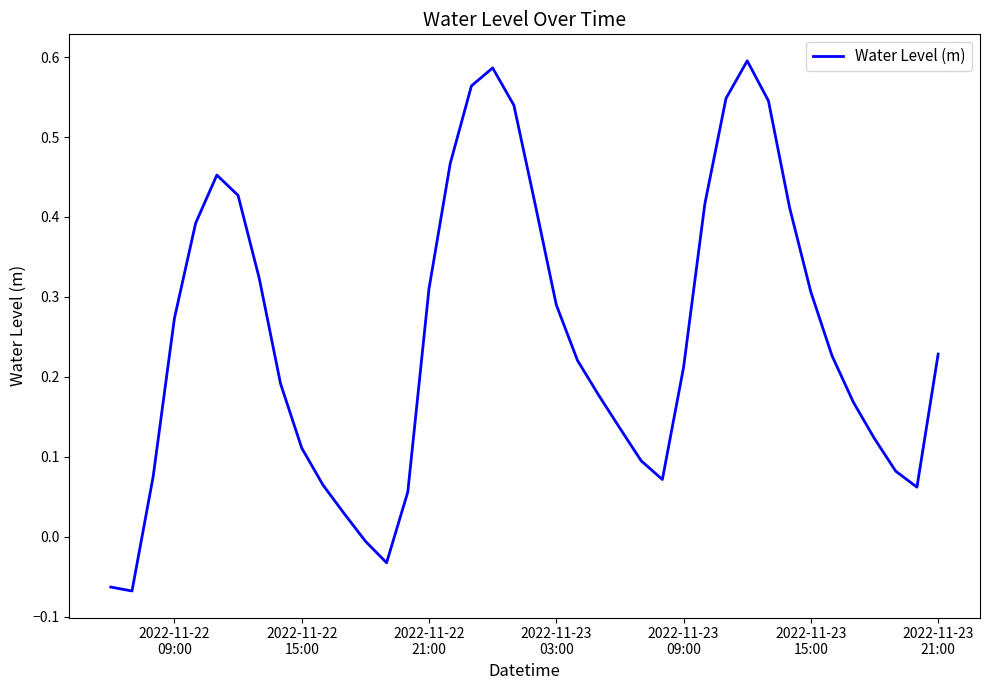

What is the difference between the maximum and minimum values?

0.7